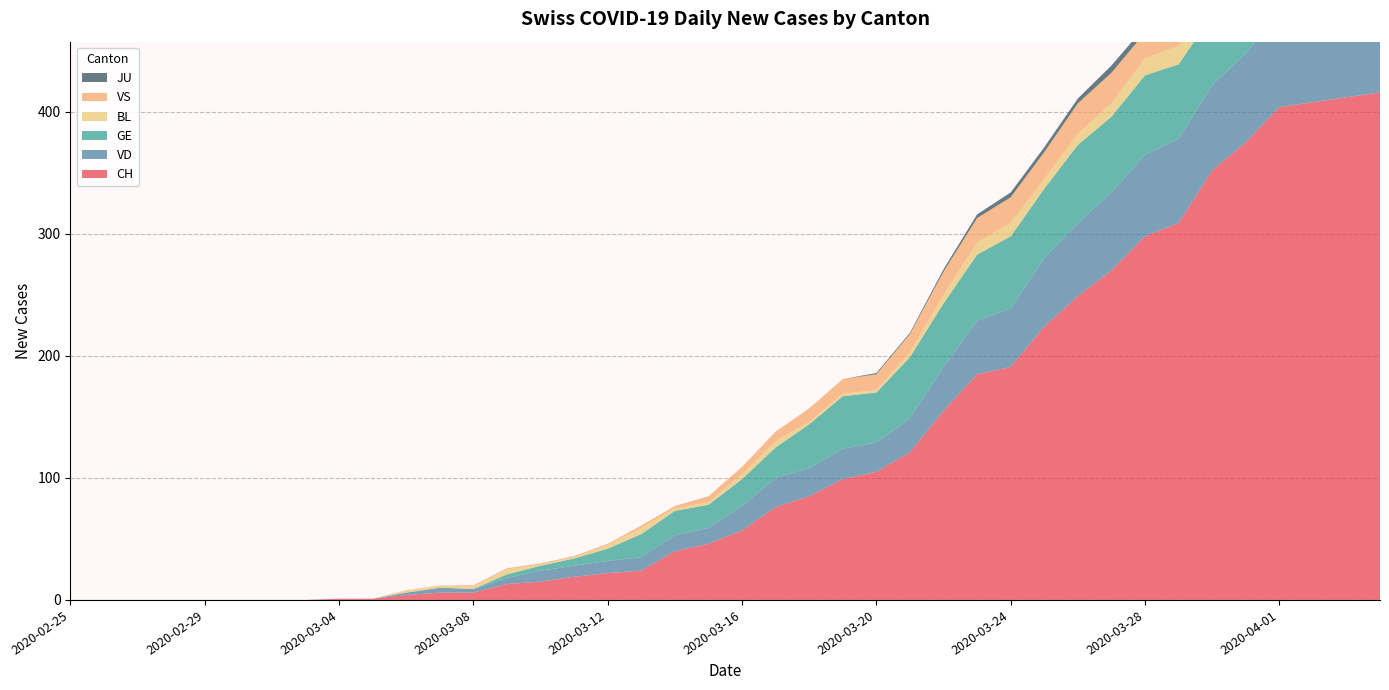

Reading left to right, list all the values displayed in this chart.

CH: 2020-02-25=0	2020-02-26=0	2020-02-27=0	2020-02-28=0	2020-02-29=0	2020-03-01=0	2020-03-02=0	2020-03-03=0	2020-03-04=1	2020-03-05=1	2020-03-06=4	2020-03-07=6	2020-03-08=6	2020-03-09=13	2020-03-10=15	2020-03-11=19	2020-03-12=22	2020-03-13=24	2020-03-14=40	2020-03-15=46	2020-03-16=57	2020-03-17=76	2020-03-18=85	2020-03-19=99	2020-03-20=105	2020-03-21=121	2020-03-22=155	2020-03-23=185	2020-03-24=191	2020-03-25=224	2020-03-26=249	2020-03-27=270	2020-03-28=298	2020-03-29=309	2020-03-30=352	2020-03-31=375	2020-04-01=404	2020-04-02=408	2020-04-03=412	2020-04-04=416
VD: 2020-02-25=0	2020-02-26=0	2020-02-27=0	2020-02-28=0	2020-02-29=0	2020-03-01=0	2020-03-02=0	2020-03-03=0	2020-03-04=0	2020-03-05=0	2020-03-06=2	2020-03-07=4	2020-03-08=3	2020-03-09=5	2020-03-10=9	2020-03-11=9	2020-03-12=10	2020-03-13=11	2020-03-14=13	2020-03-15=13	2020-03-16=20	2020-03-17=24	2020-03-18=23	2020-03-19=25	2020-03-20=24	2020-03-21=28	2020-03-22=36	2020-03-23=44	2020-03-24=48	2020-03-25=56	2020-03-26=60	2020-03-27=64	2020-03-28=67	2020-03-29=69	2020-03-30=70	2020-03-31=73	2020-04-01=77	2020-04-02=76	2020-04-03=73	2020-04-04=77
GE: 2020-02-25=0	2020-02-26=0	2020-02-27=0	2020-02-28=0	2020-02-29=0	2020-03-01=0	2020-03-02=0	2020-03-03=0	2020-03-04=0	2020-03-05=0	2020-03-06=0	2020-03-07=0	2020-03-08=0	2020-03-09=3	2020-03-10=4	2020-03-11=6	2020-03-12=10	2020-03-13=19	2020-03-14=20	2020-03-15=19	2020-03-16=22	2020-03-17=25	2020-03-18=36	2020-03-19=43	2020-03-20=41	2020-03-21=50	2020-03-22=52	2020-03-23=54	2020-03-24=59	2020-03-25=57	2020-03-26=64	2020-03-27=62	2020-03-28=65	2020-03-29=61	2020-03-30=57	2020-03-31=64	2020-04-01=64	2020-04-02=62	2020-04-03=65	2020-04-04=61
BL: 2020-02-25=0	2020-02-26=0	2020-02-27=0	2020-02-28=0	2020-02-29=0	2020-03-01=0	2020-03-02=0	2020-03-03=0	2020-03-04=0	2020-03-05=0	2020-03-06=2	2020-03-07=2	2020-03-08=2	2020-03-09=4	2020-03-10=1	2020-03-11=1	2020-03-12=3	2020-03-13=5	2020-03-14=2	2020-03-15=2	2020-03-16=4	2020-03-17=5	2020-03-18=2	2020-03-19=2	2020-03-20=2	2020-03-21=4	2020-03-22=7	2020-03-23=10	2020-03-24=11	2020-03-25=8	2020-03-26=9	2020-03-27=11	2020-03-28=14	2020-03-29=15	2020-03-30=17	2020-03-31=18	2020-04-01=17	2020-04-02=18	2020-04-03=18	2020-04-04=19
VS: 2020-02-25=0	2020-02-26=0	2020-02-27=0	2020-02-28=0	2020-02-29=0	2020-03-01=0	2020-03-02=0	2020-03-03=0	2020-03-04=0	2020-03-05=0	2020-03-06=0	2020-03-07=0	2020-03-08=1	2020-03-09=1	2020-03-10=1	2020-03-11=1	2020-03-12=1	2020-03-13=2	2020-03-14=2	2020-03-15=5	2020-03-16=6	2020-03-17=8	2020-03-18=11	2020-03-19=12	2020-03-20=13	2020-03-21=15	2020-03-22=19	2020-03-23=20	2020-03-24=21	2020-03-25=22	2020-03-26=25	2020-03-27=25	2020-03-28=21	2020-03-29=22	2020-03-30=25	2020-03-31=24	2020-04-01=26	2020-04-02=28	2020-04-03=26	2020-04-04=28
JU: 2020-02-25=0	2020-02-26=0	2020-02-27=0	2020-02-28=0	2020-02-29=0	2020-03-01=0	2020-03-02=0	2020-03-03=0	2020-03-04=0	2020-03-05=0	2020-03-06=0	2020-03-07=0	2020-03-08=0	2020-03-09=0	2020-03-10=0	2020-03-11=0	2020-03-12=0	2020-03-13=0	2020-03-14=0	2020-03-15=0	2020-03-16=0	2020-03-17=0	2020-03-18=0	2020-03-19=0	2020-03-20=1	2020-03-21=1	2020-03-22=2	2020-03-23=3	2020-03-24=4	2020-03-25=4	2020-03-26=4	2020-03-27=6	2020-03-28=5	2020-03-29=5	2020-03-30=5	2020-03-31=5	2020-04-01=5	2020-04-02=3	2020-04-03=3	2020-04-04=3